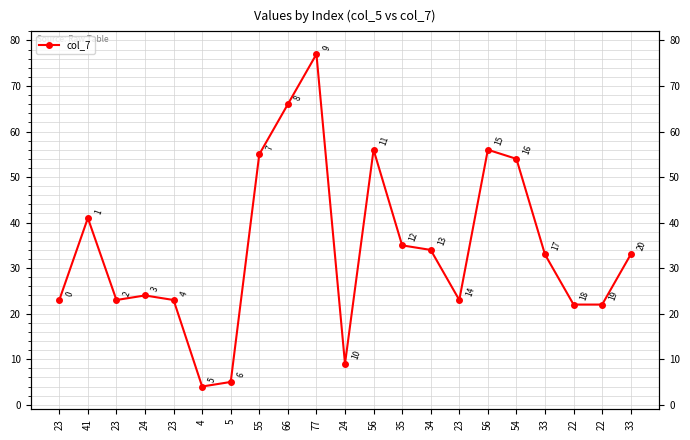

How many values exceed 33?

9